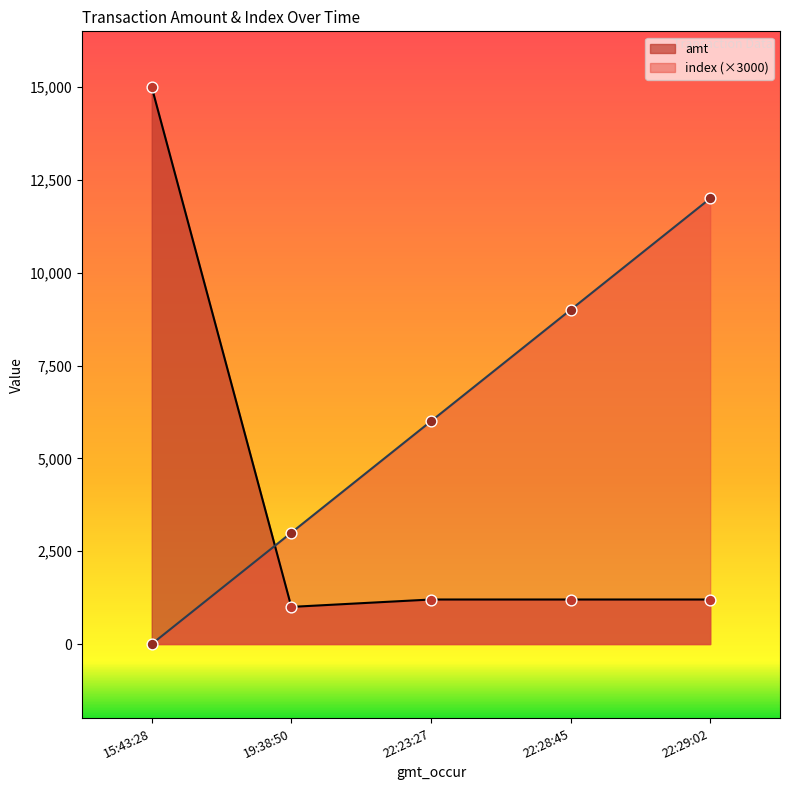

At which category is the sum across all series the highest?

15:43:28